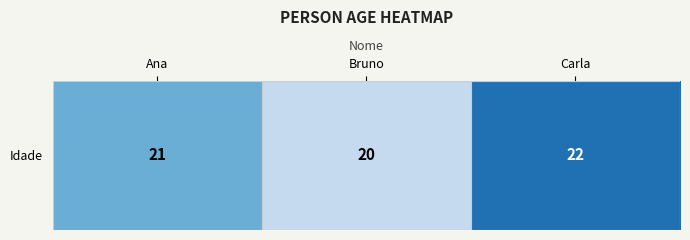

The chart shows a value of 28 at Bruno. True or false?

False